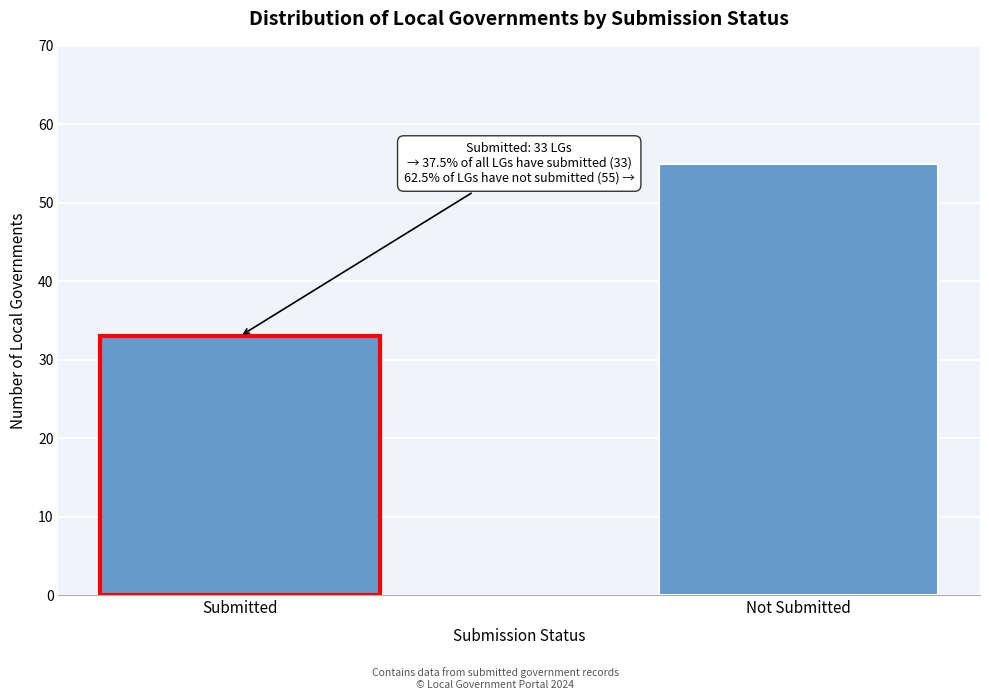

Reading right to left, transcribe all the data shown in this chart.

Not Submitted=55	Submitted=33